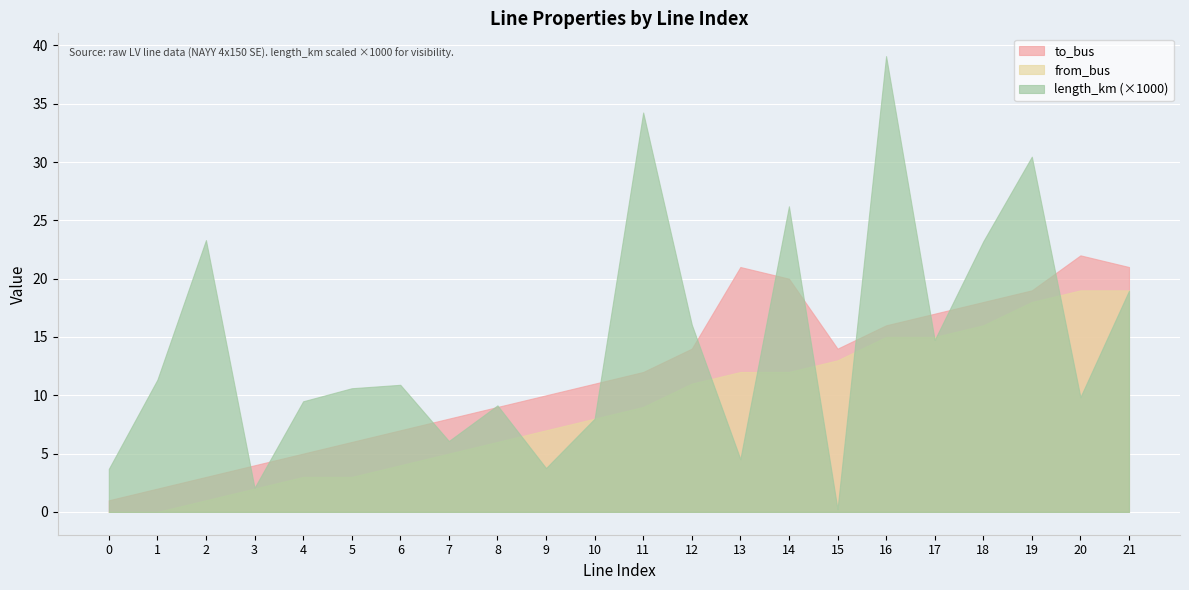

How many lines are shown in the chart?

3